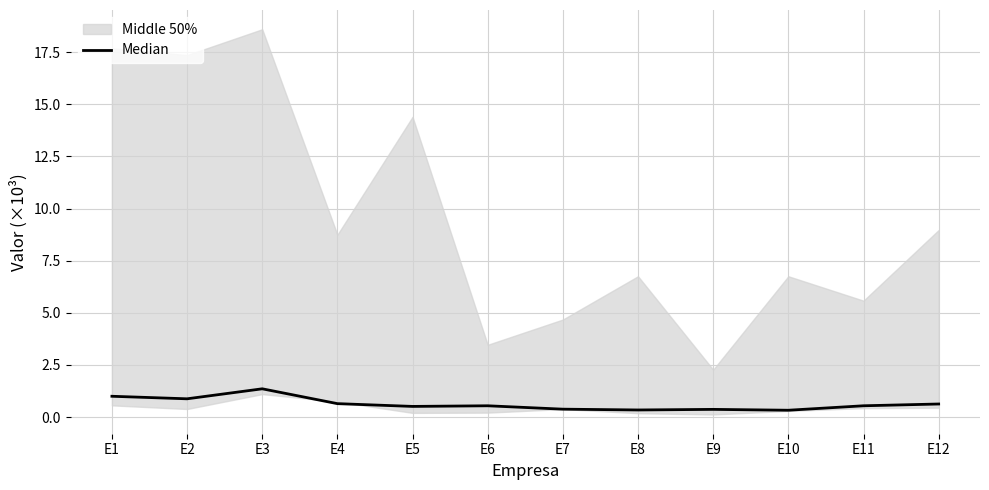

What is the change in value from E1 to E3?

+0.4